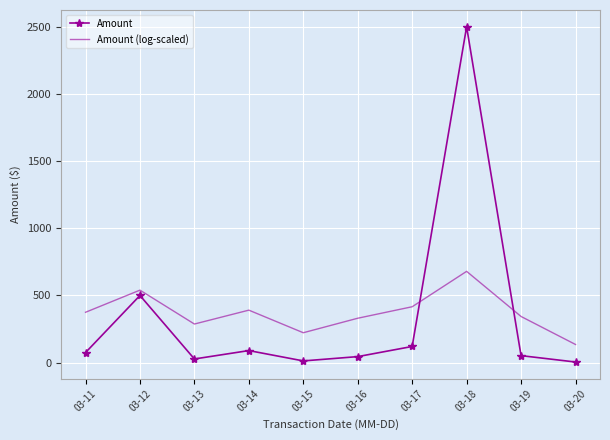

The value of Amount at 03-18 is 2500.0. True or false?

True